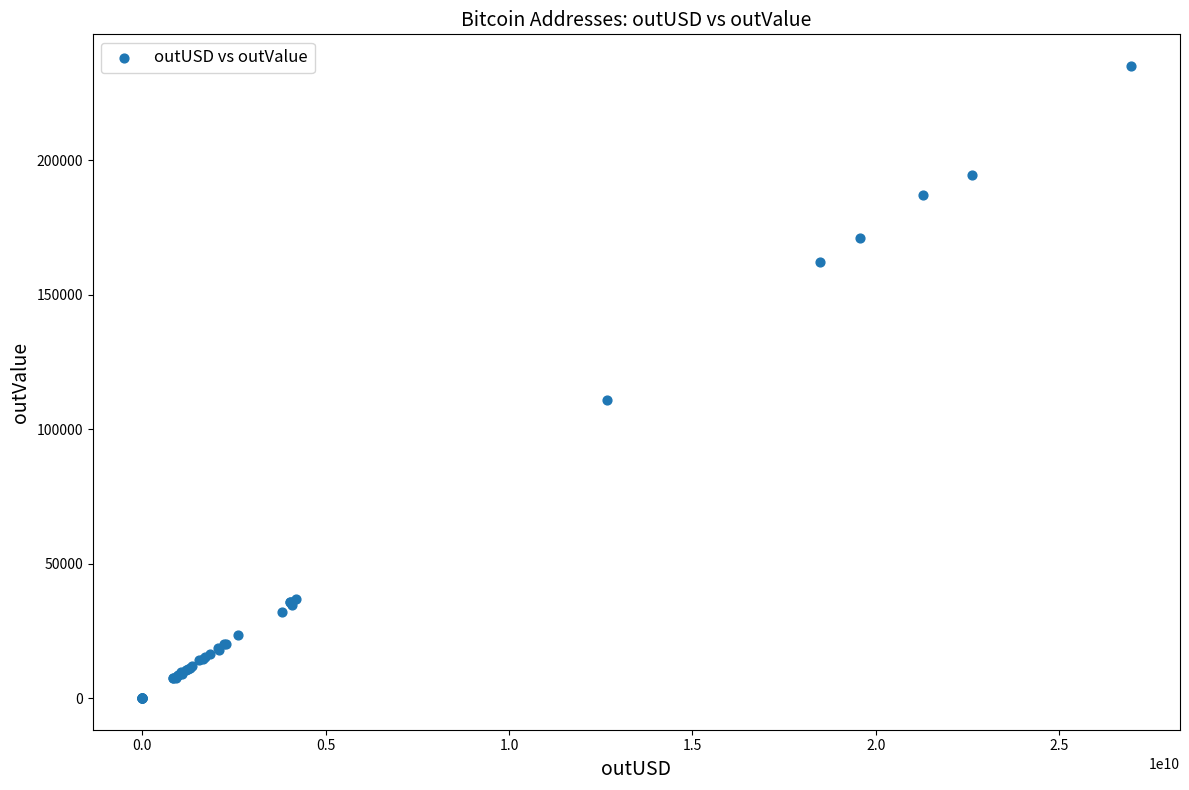

What Y value in the scatter plot is closest to 117516?

110695.3